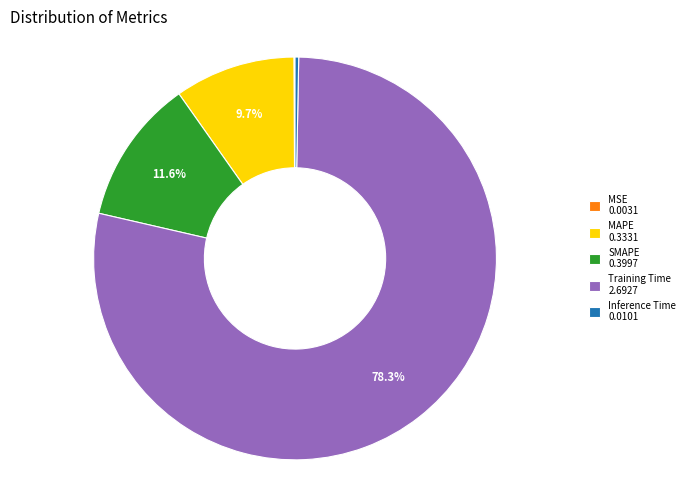

To the nearest percent, what portion does SMAPE represent?

12%